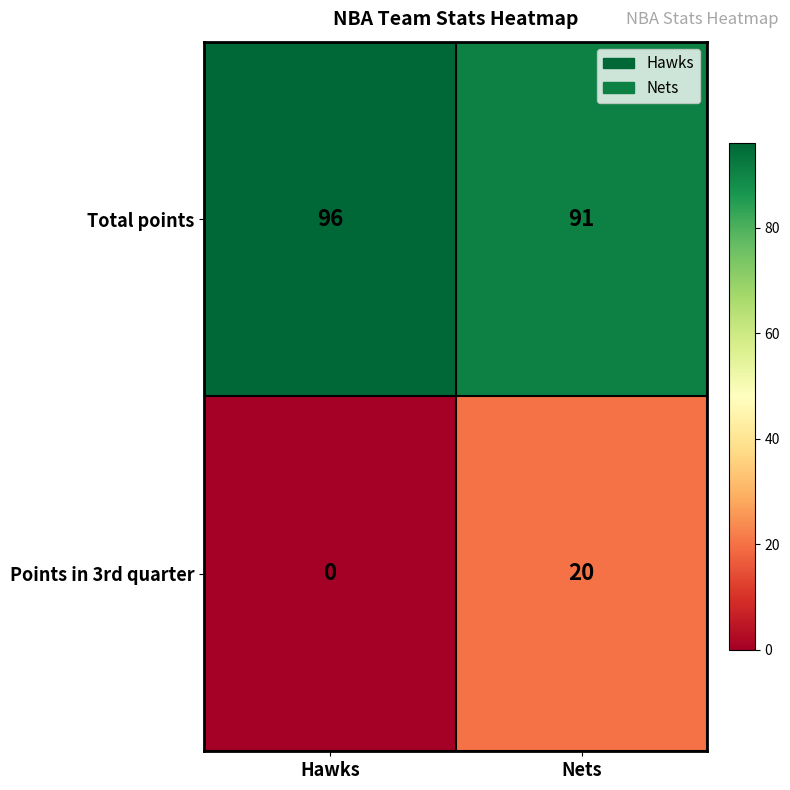

At how many categories does at least one series exceed 3?

2